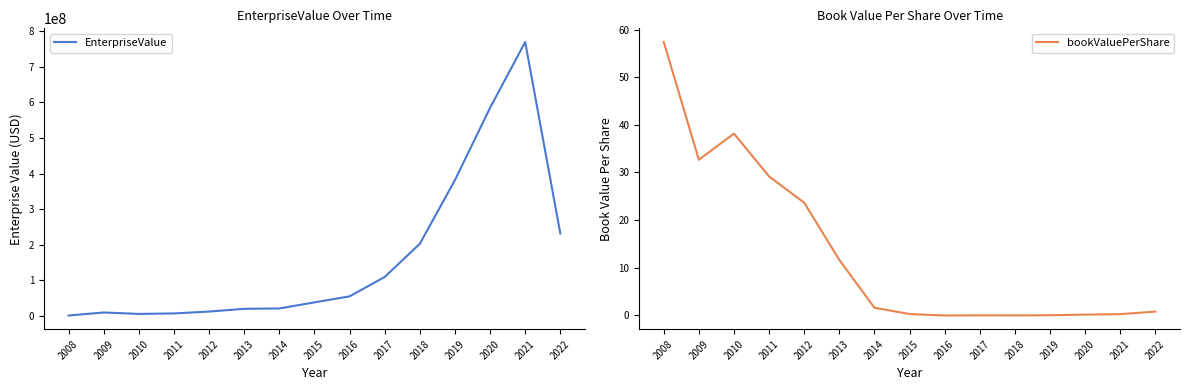

At which category does EnterpriseValue reach its first local peak?

2009